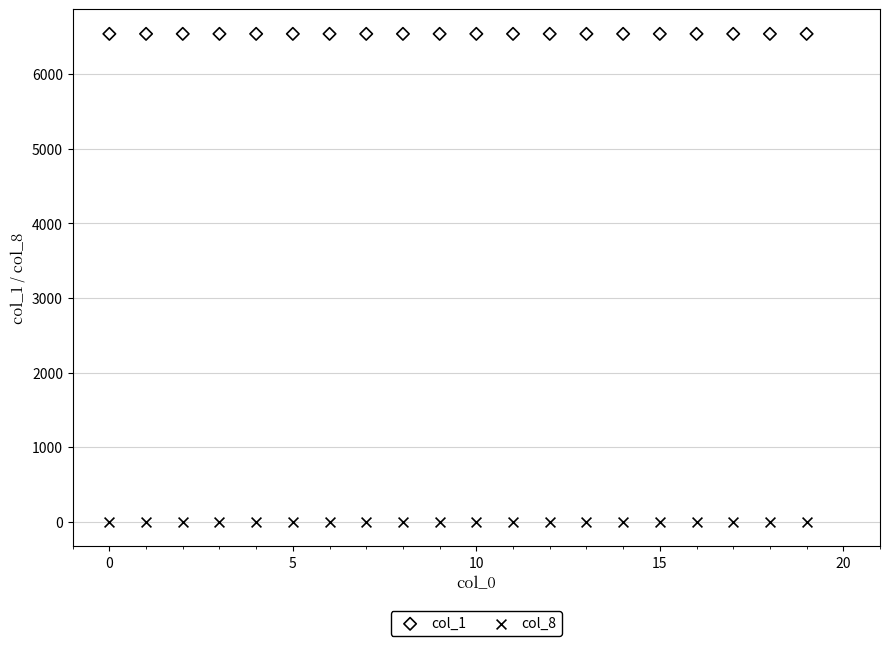

Across all data points, what is the range of Y values (max minus min)?

6542.0